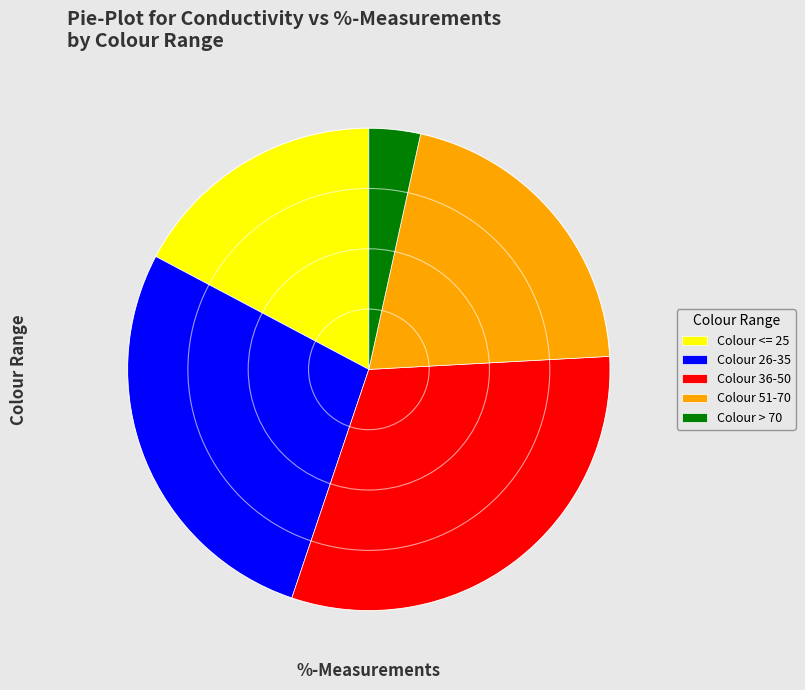

Which slice is the smallest?

Colour > 70